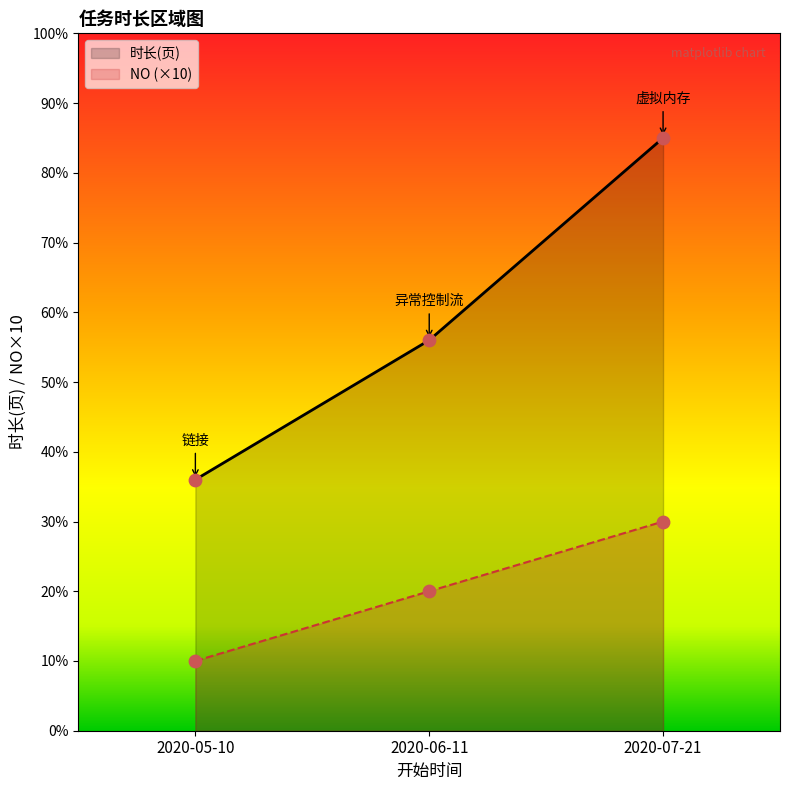

At how many categories does at least one series exceed 25?

3